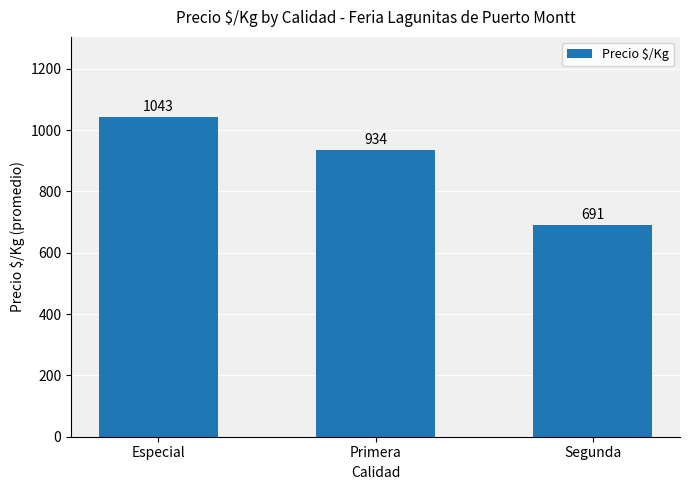

How many values are between 691 and 1043?

3